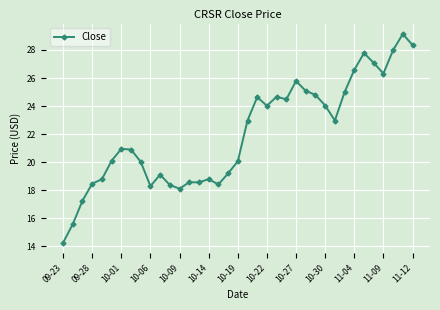

What is the difference between the maximum and minimum values?

14.9